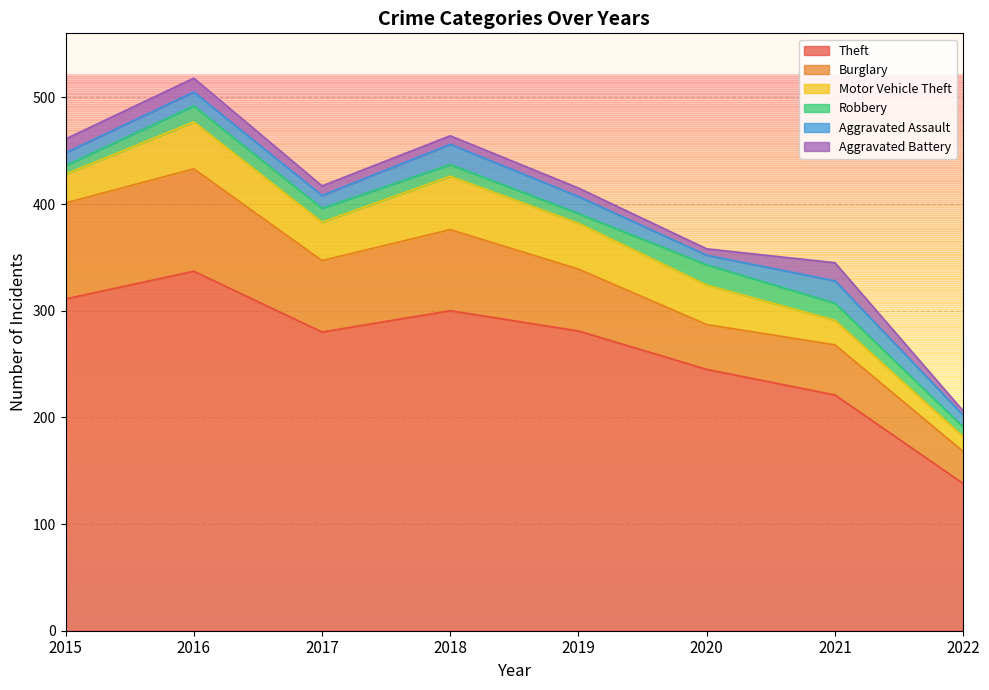

At which category does Robbery reach its first local peak?

2016